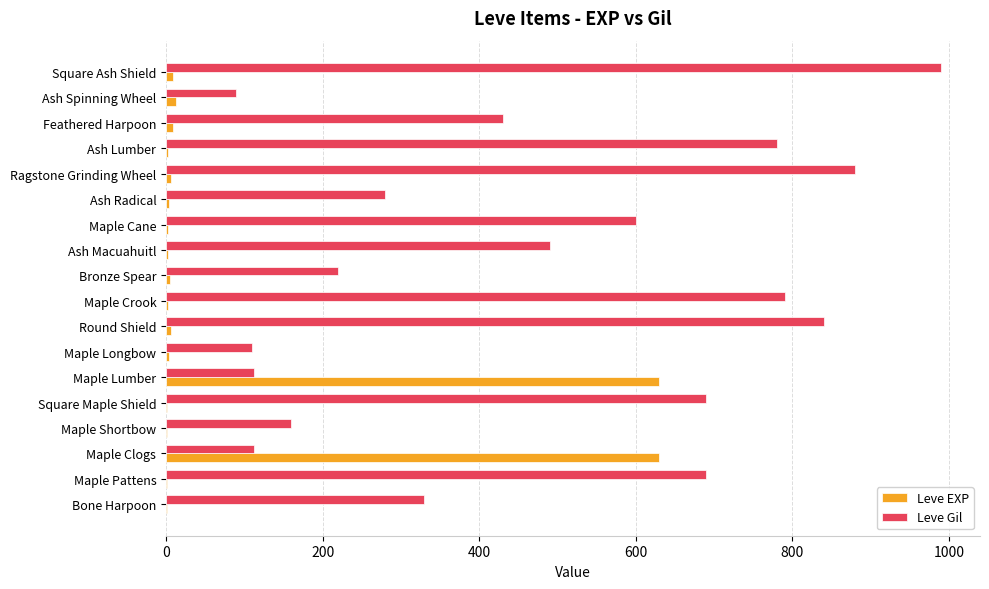

At which category is the sum across all series the highest?

Square Ash Shield